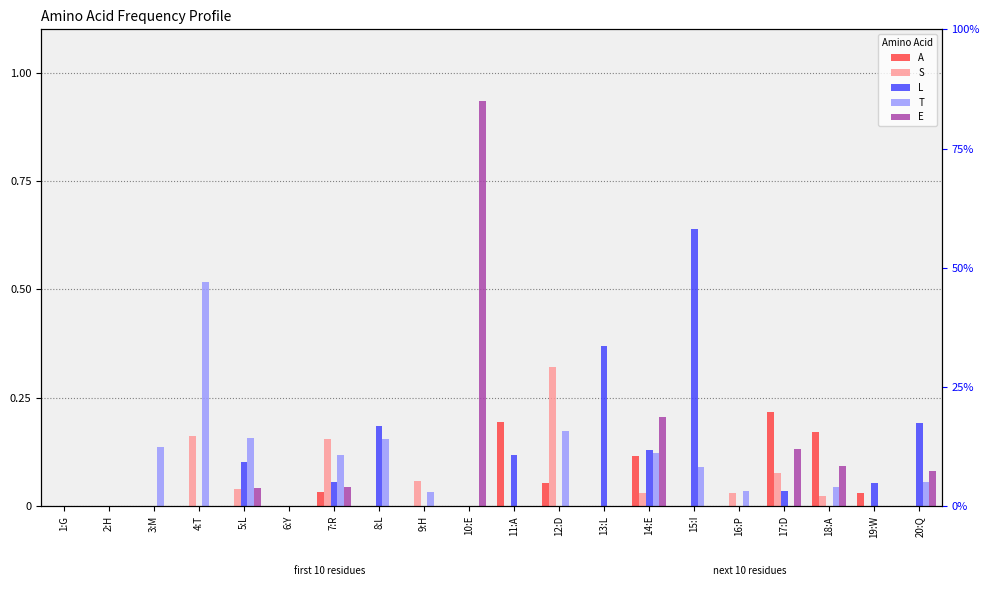

Which series has the largest range (max minus min)?

E